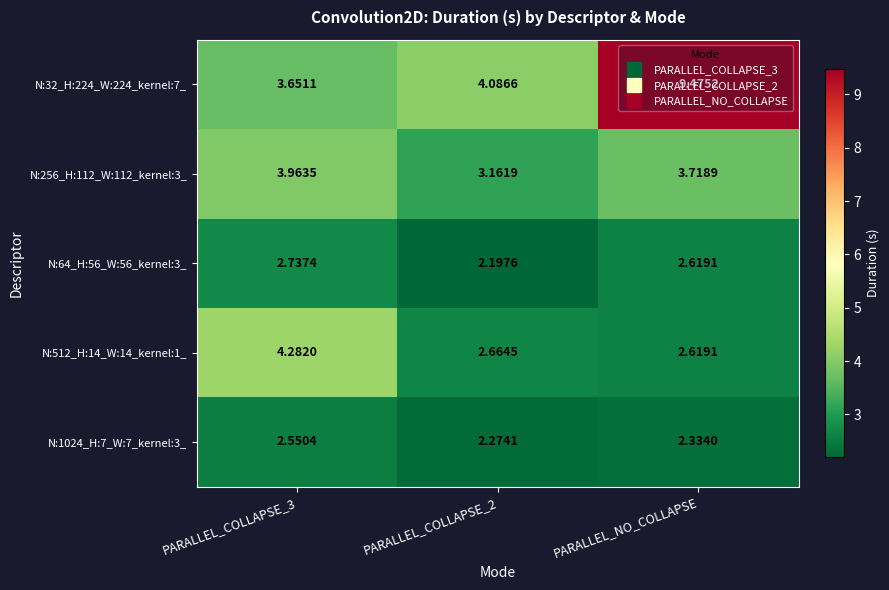

At which category does the chart reach its peak across all series?

PARALLEL_NO_COLLAPSE